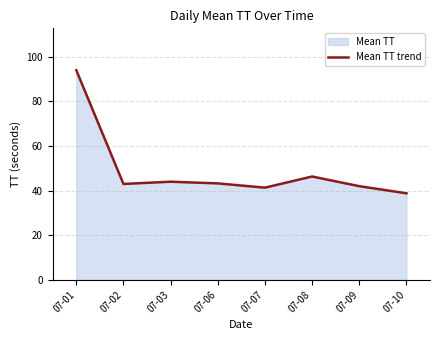

Rank the categories by value from highest to lowest.

07-01, 07-08, 07-03, 07-06, 07-02, 07-09, 07-07, 07-10